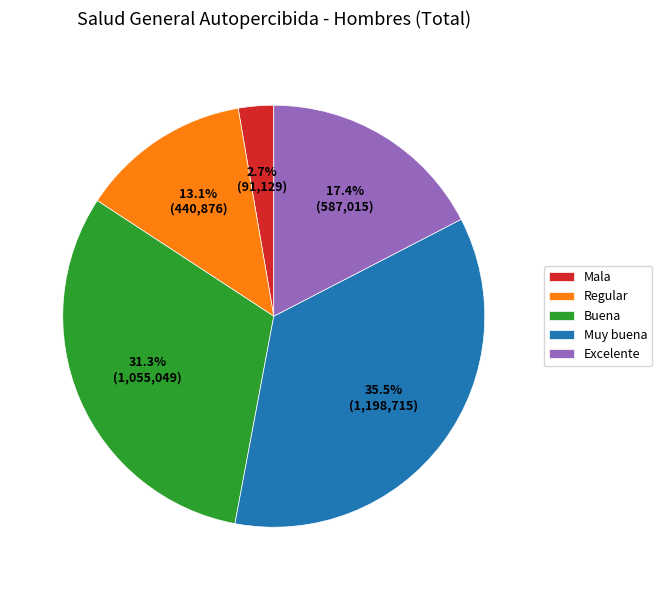

Is the sum of Buena and Excelente greater than half?

No